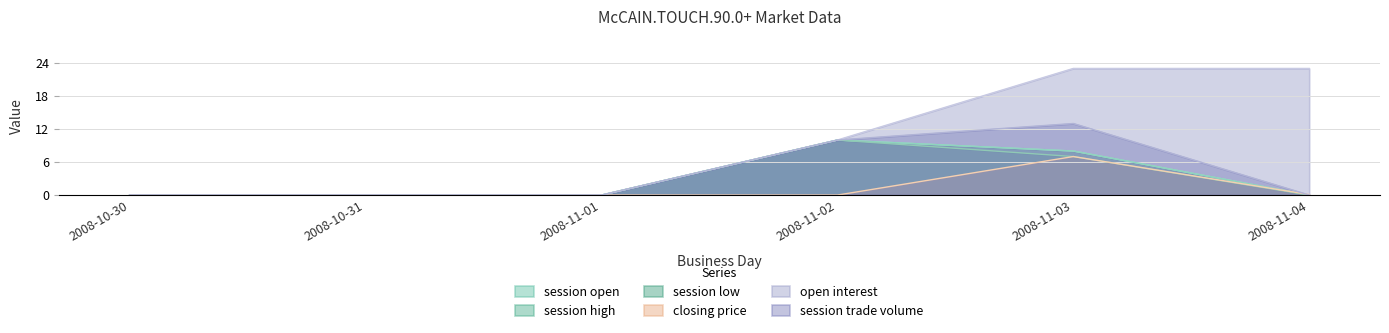

What is the label of the 4th point from the right?

2008-11-01